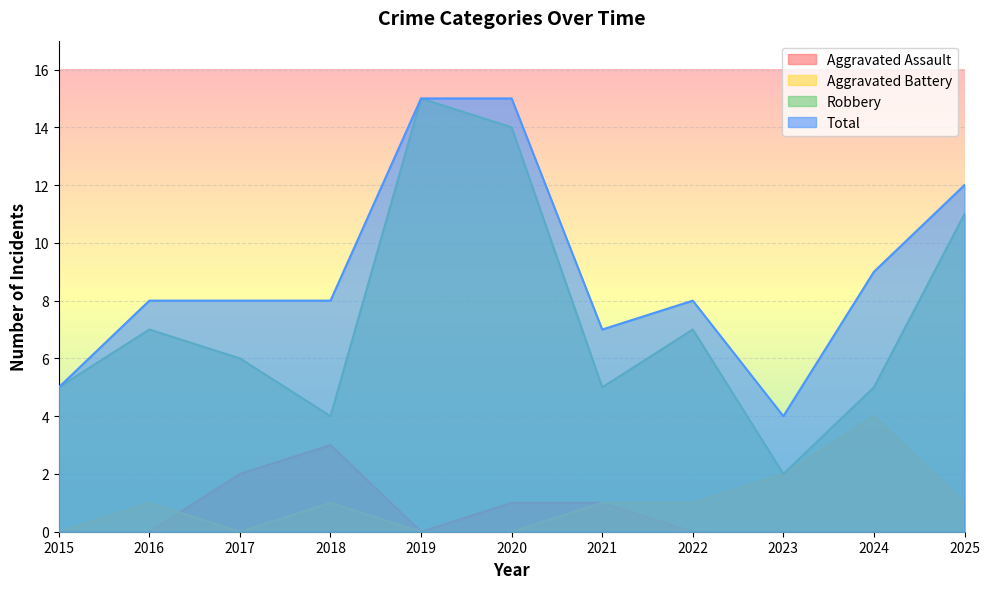

Where is the first local minimum for Aggravated Assault?

2019